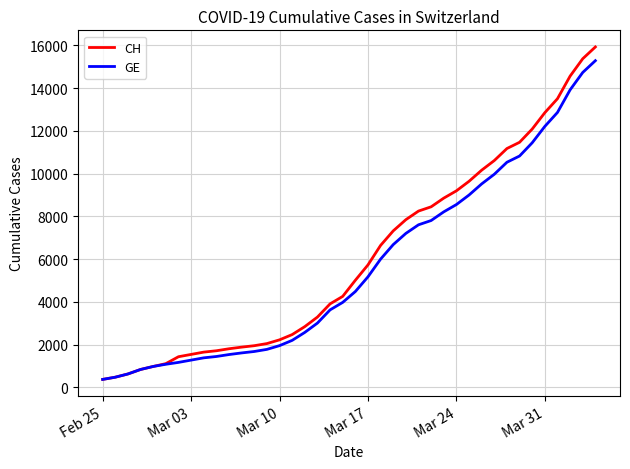

Does the chart display data point markers on the line(s)?

No